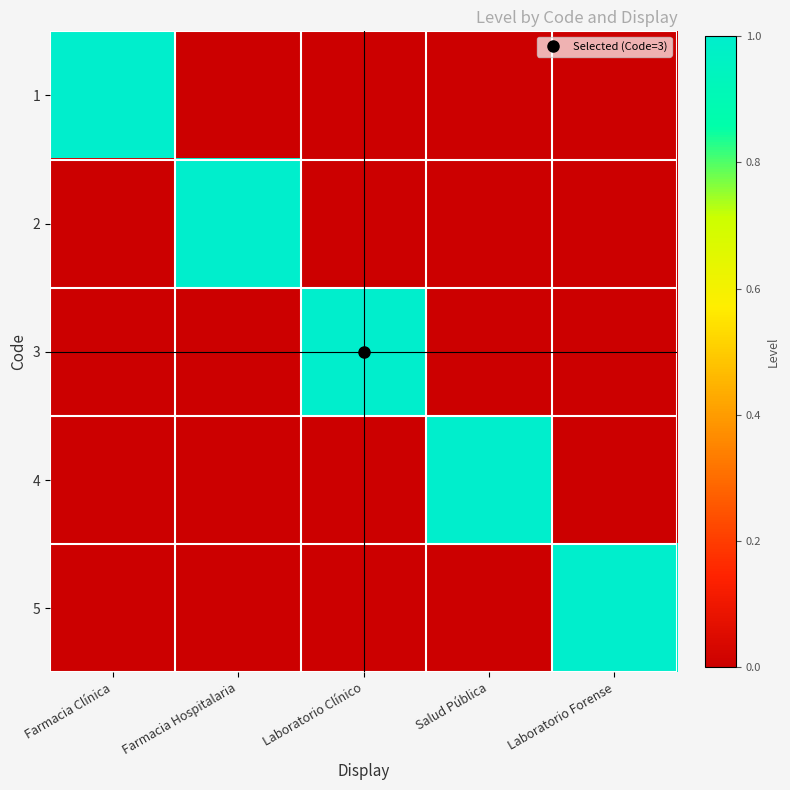

At which category does the chart reach its minimum across all series?

Farmacia Hospitalaria